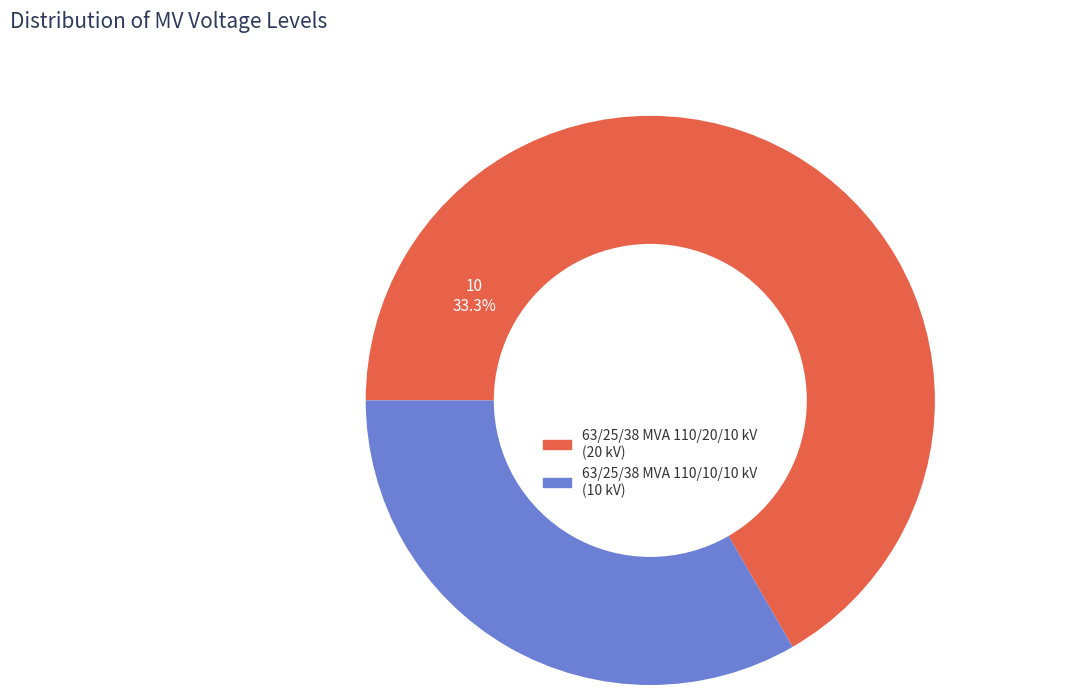

To the nearest percent, what portion does 63/25/38 MVA 110/10/10 kV represent?

33%